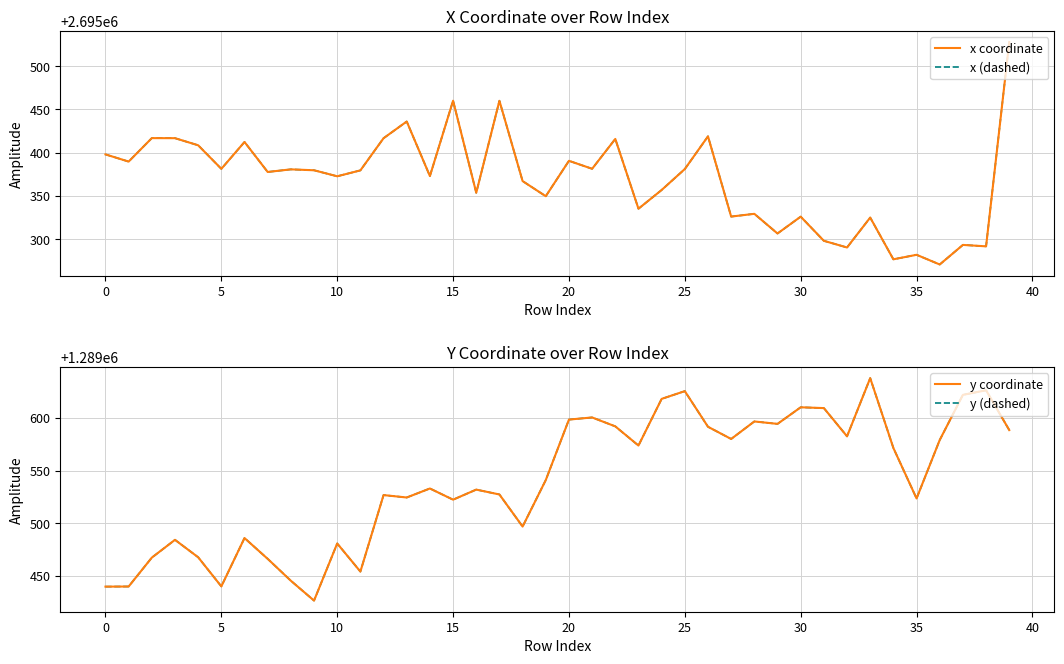

True or false: y coordinate has more than 0 points higher than both neighbors.

True